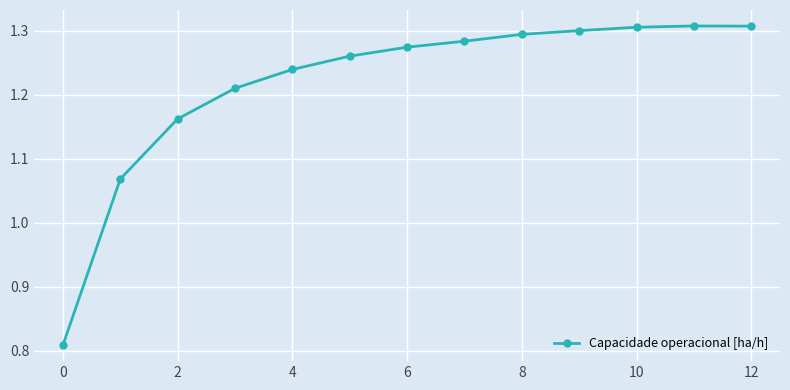

What is the difference between the maximum and minimum values?

0.5